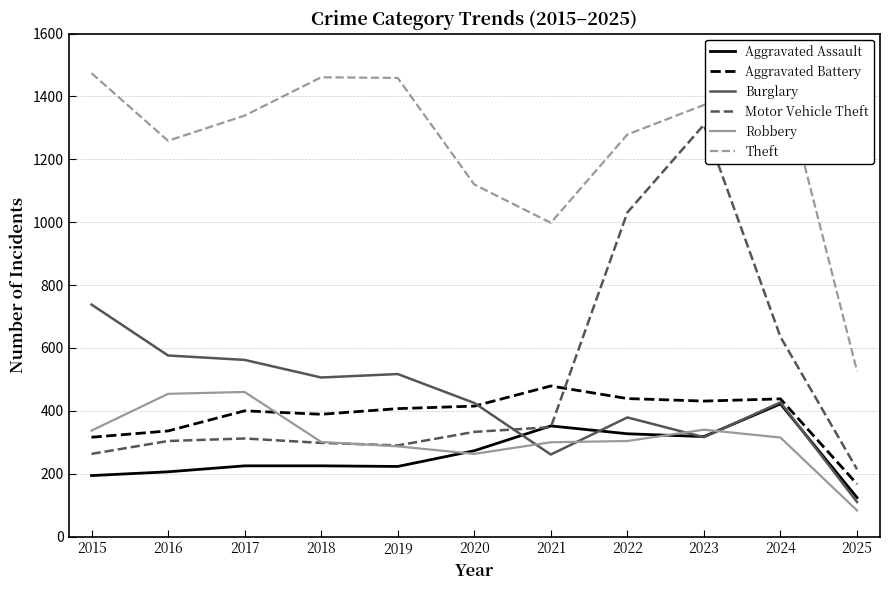

Rank the categories by Robbery value from highest to lowest.

2017, 2016, 2023, 2015, 2024, 2022, 2018, 2021, 2019, 2020, 2025